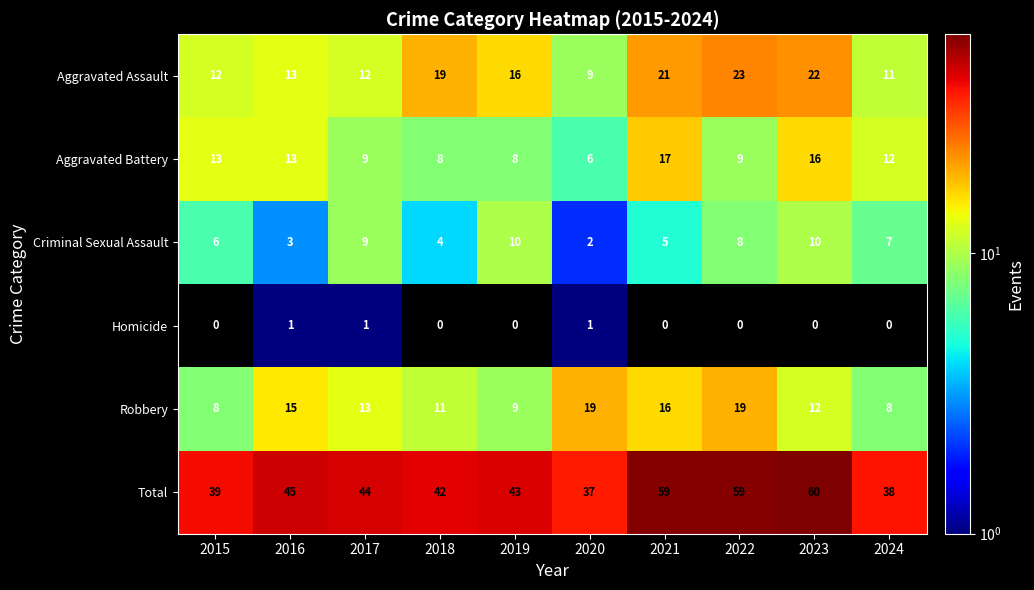

At which category is the sum across all series the highest?

2023